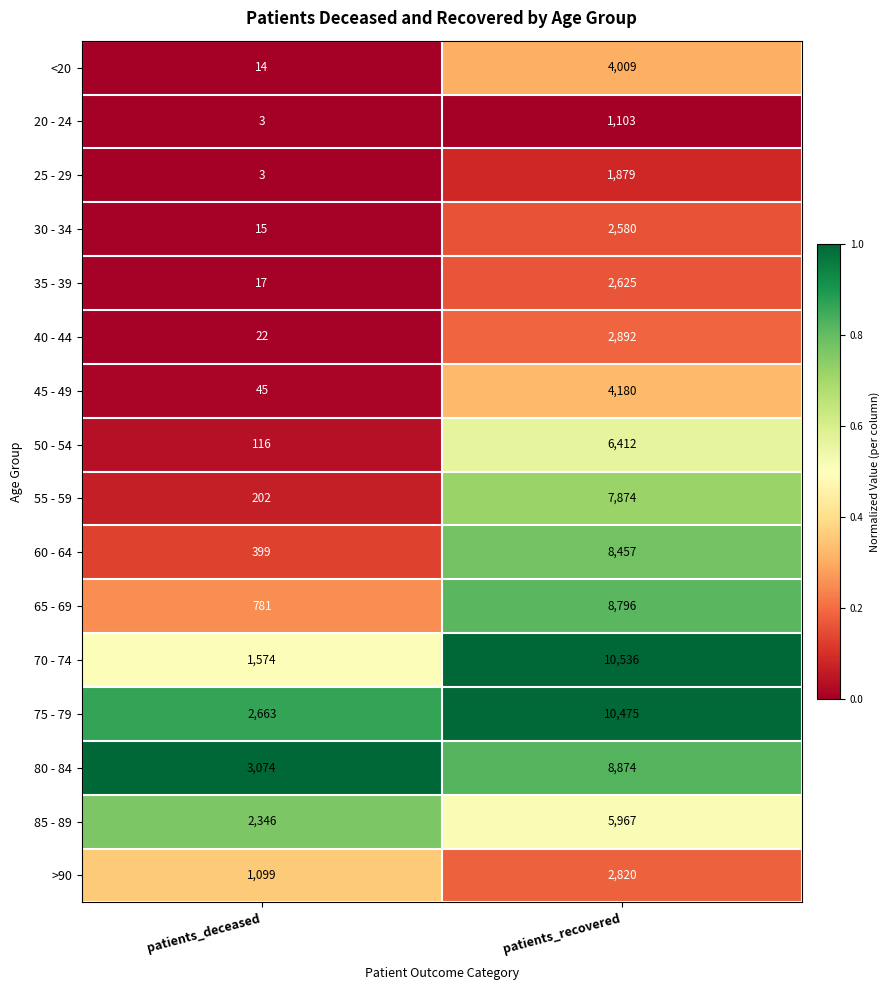

Which label corresponds to the smallest value in the chart?

patients_deceased